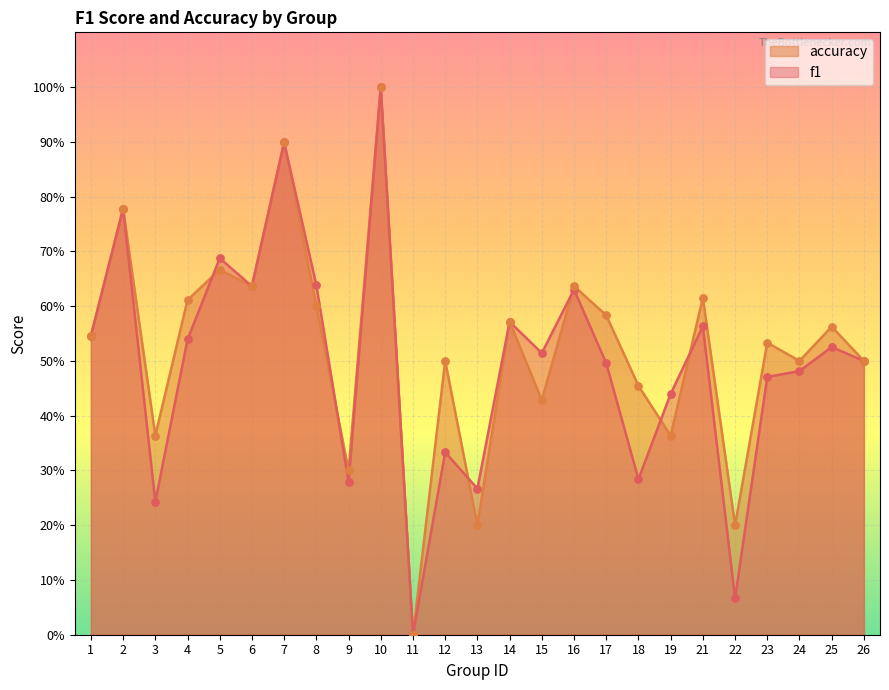

What is the total value across all series at 16?

1.3